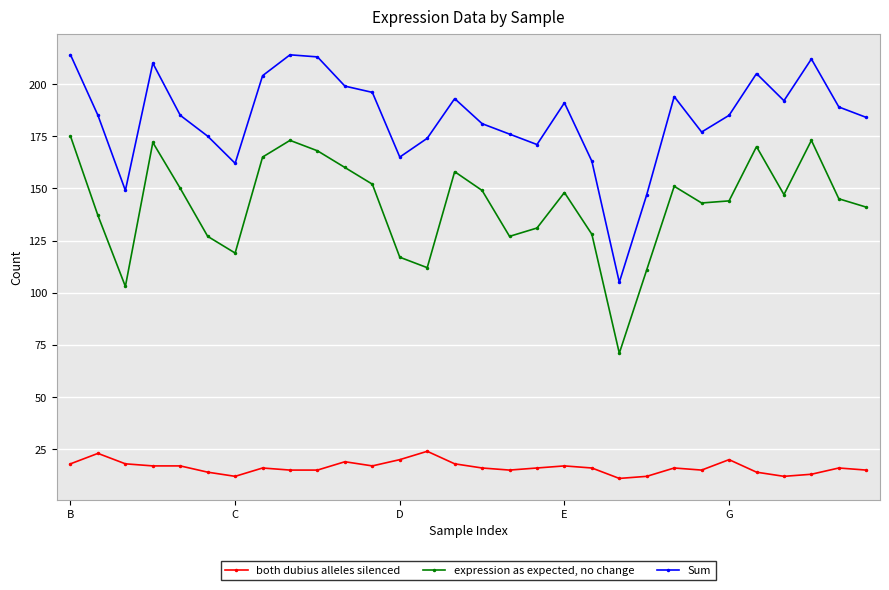

Which series has the widest spread of values?

Sum